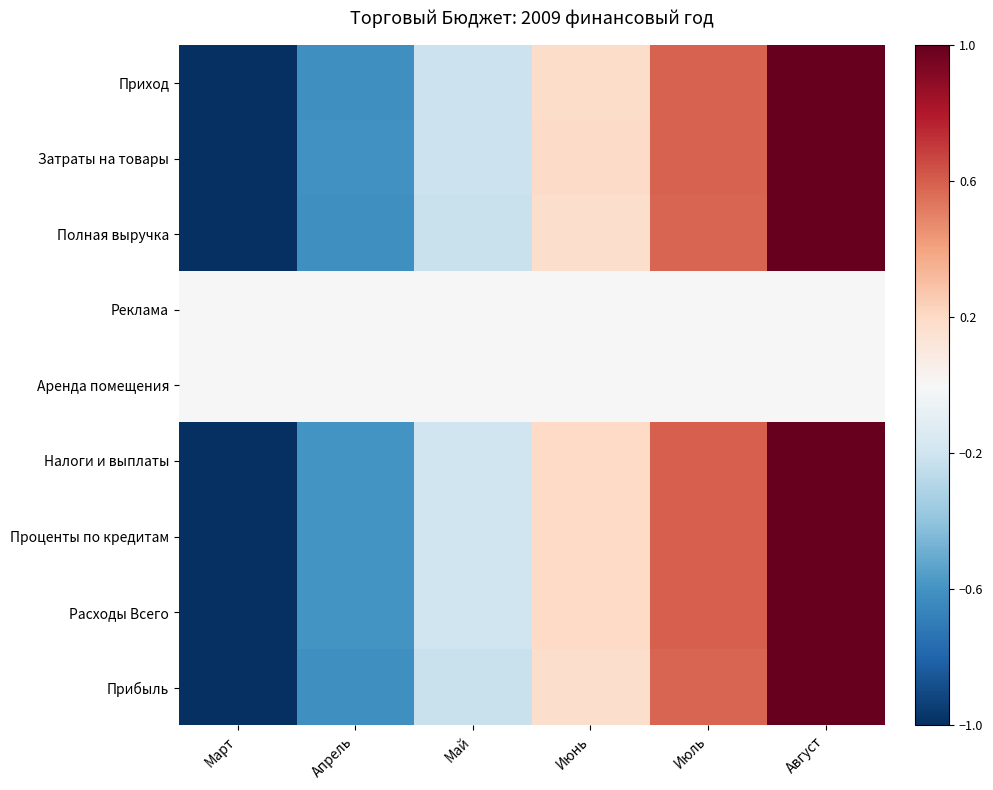

List the series in order of their peak value, highest first.

Приход, Затраты на товары, Полная выручка, Налоги и выплаты, Проценты по кредитам, Расходы Всего, Прибыль, Реклама, Аренда помещения